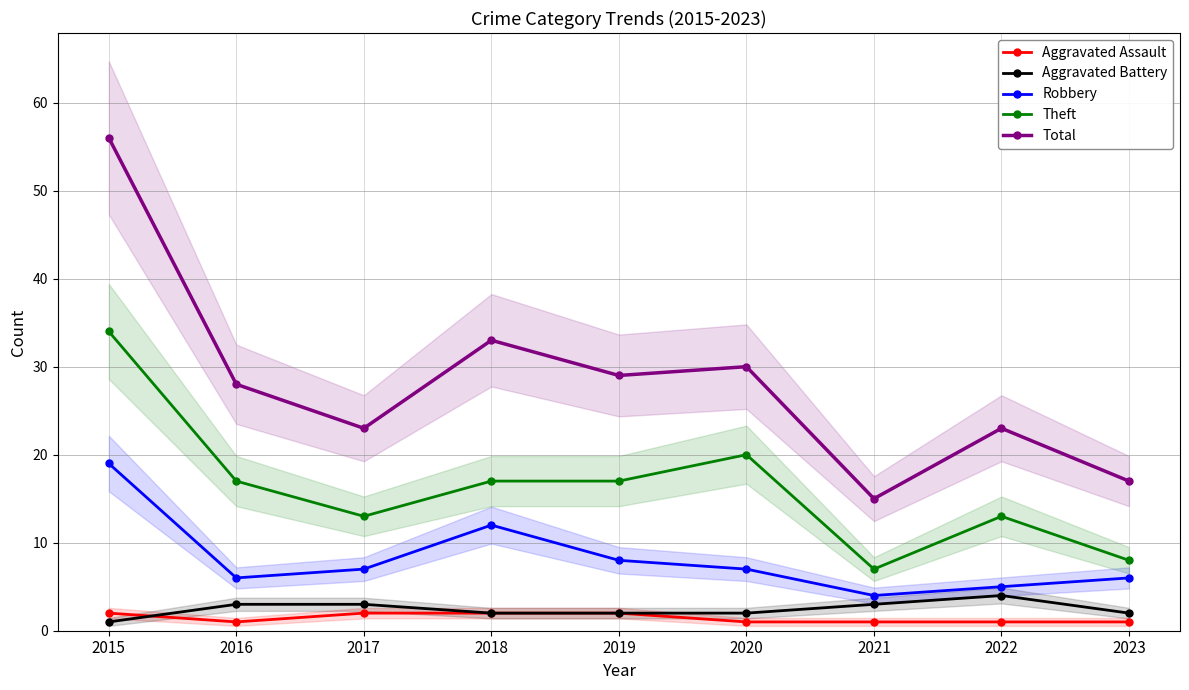

What is the greatest value displayed?

56